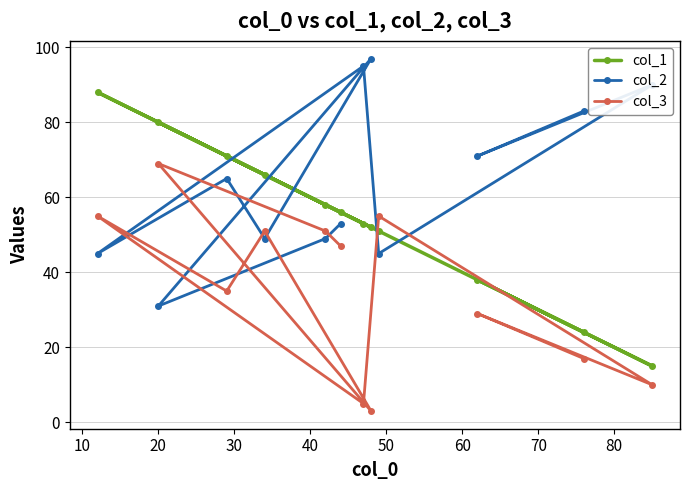

Which series has the largest total across all categories?

col_2